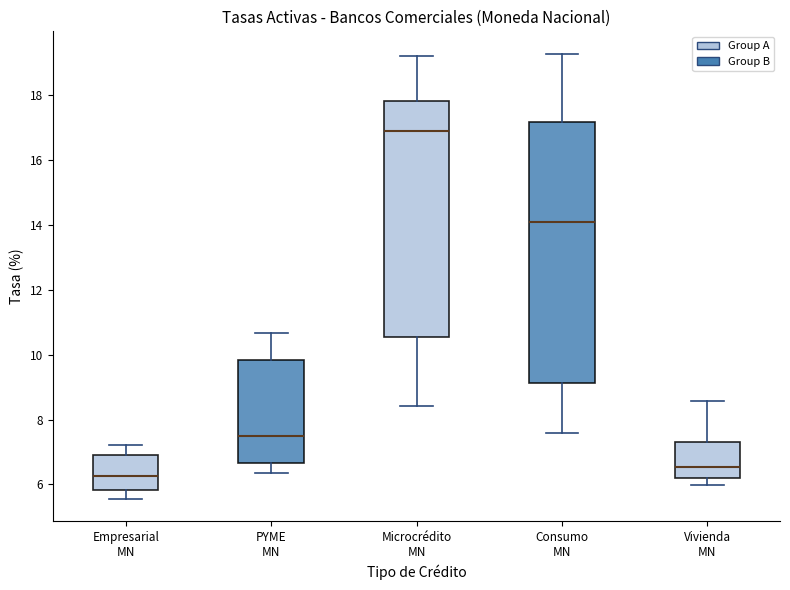

Reading left to right, read every box against the y-axis: the position of its median line, the range the box covers, and the ends of its whiskers. The values are not printed on the chart, so give them approximately, as read against the axis.

Empresarial MN: median 6.2, box 5.8 to 7.0, whiskers 5.6 to 7.2
PYME MN: median 7.4, box 6.6 to 9.8, whiskers 6.4 to 10.6
Microcrédito MN: median 16.8, box 10.6 to 17.8, whiskers 8.4 to 19.2
Consumo MN: median 14.0, box 9.2 to 17.2, whiskers 7.6 to 19.2
Vivienda MN: median 6.6, box 6.2 to 7.4, whiskers 6.0 to 8.6